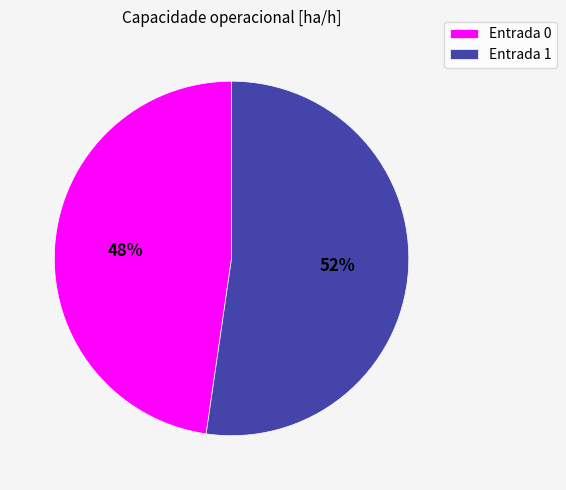

To the nearest percent, what is the average slice percentage?

50%